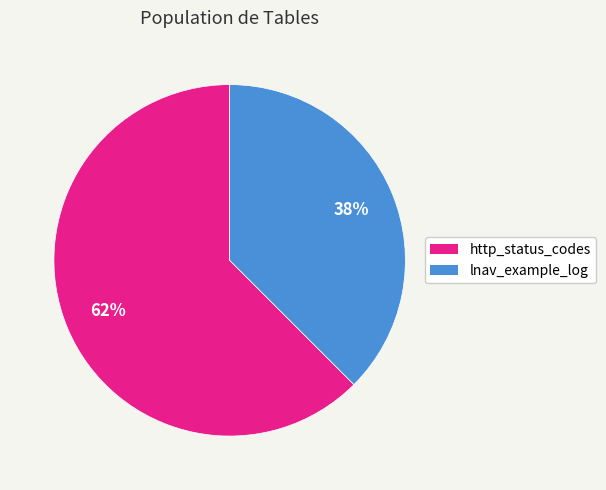

What percentage is the lnav_example_log slice, to the nearest percent?

38%